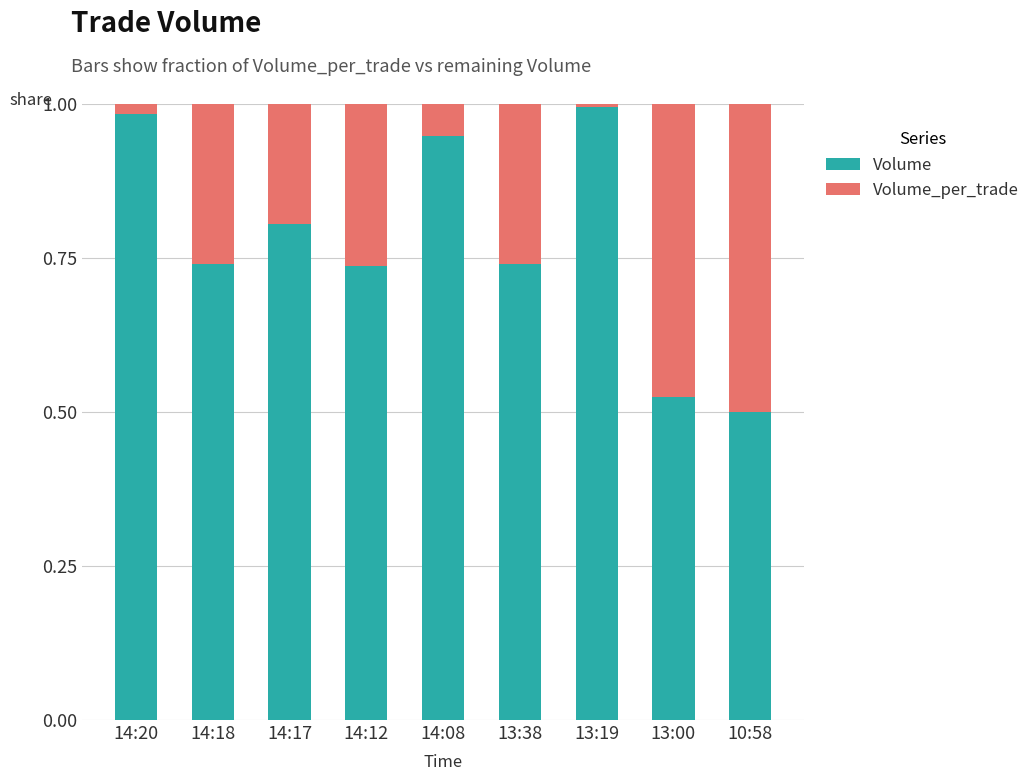

What is the average value of the Volume series?

0.8